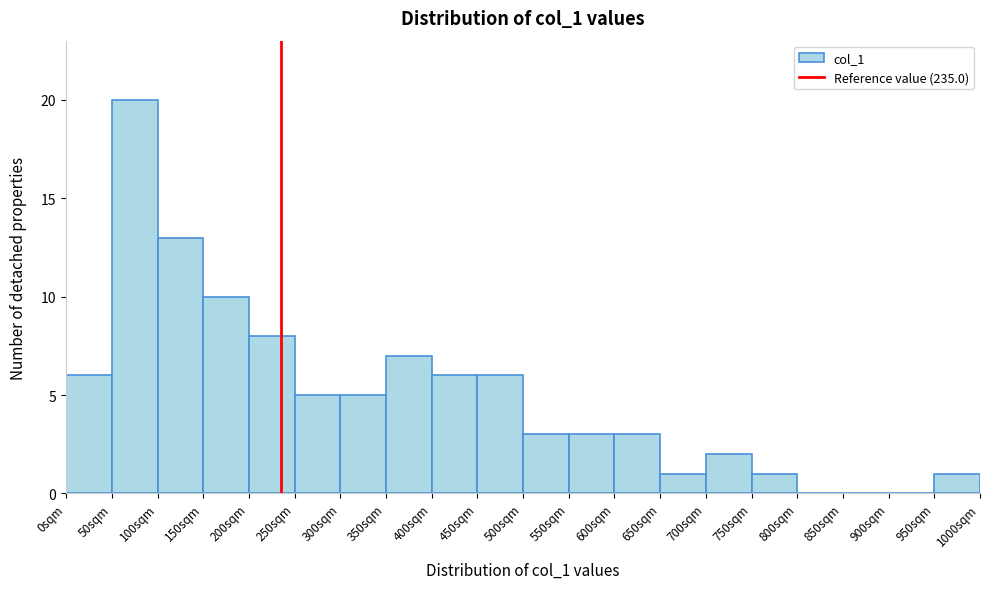

Reading left to right, transcribe this chart: for each bar, give the range it covers on the x-axis and its height. The values are not printed on the chart, so give them approximately, as read against the axis.

0 to 50: 6
50 to 100: 20
100 to 150: 13
150 to 200: 10
200 to 250: 8
250 to 300: 5
300 to 350: 5
350 to 400: 7
400 to 450: 6
450 to 500: 6
500 to 550: 3
550 to 600: 3
600 to 650: 3
650 to 700: 1
700 to 750: 2
750 to 800: 1
800 to 850: 0
850 to 900: 0
900 to 950: 0
950 to 1000: 1